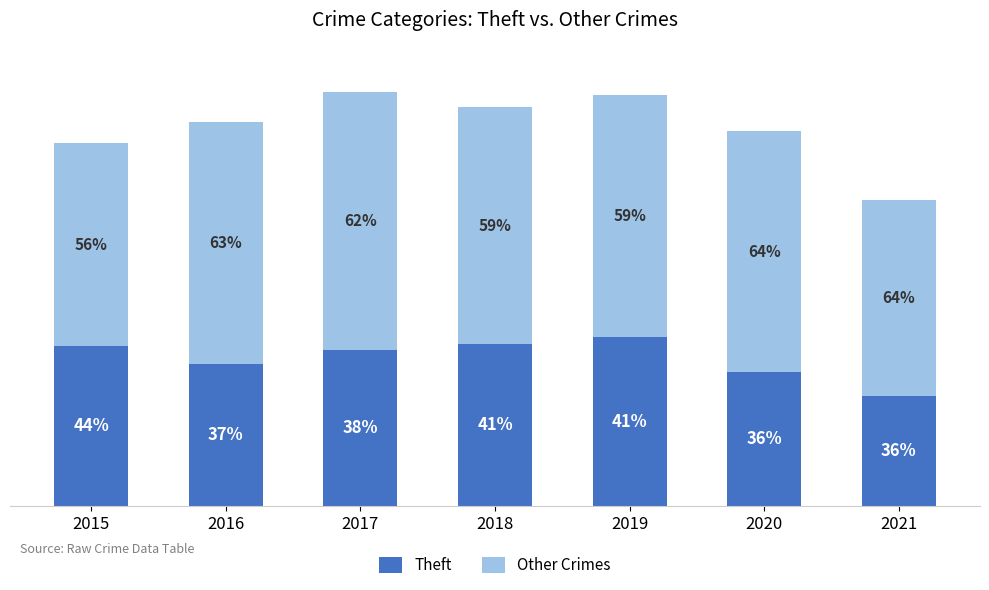

What are all the series names shown in the legend?

Theft, Other Crimes